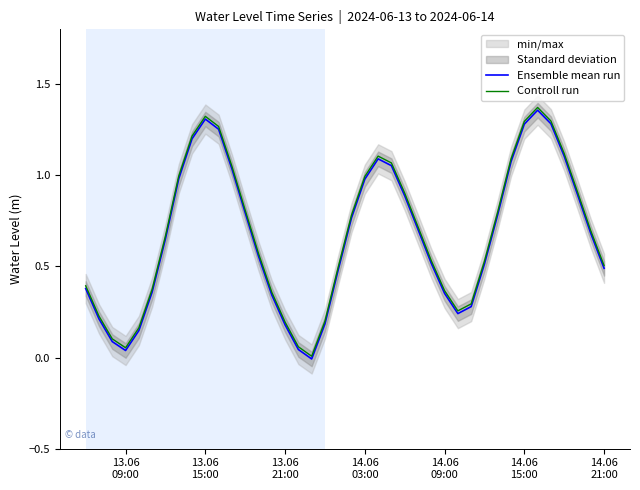

True or false: Ensemble mean run and Controll run intersect in this chart.

False